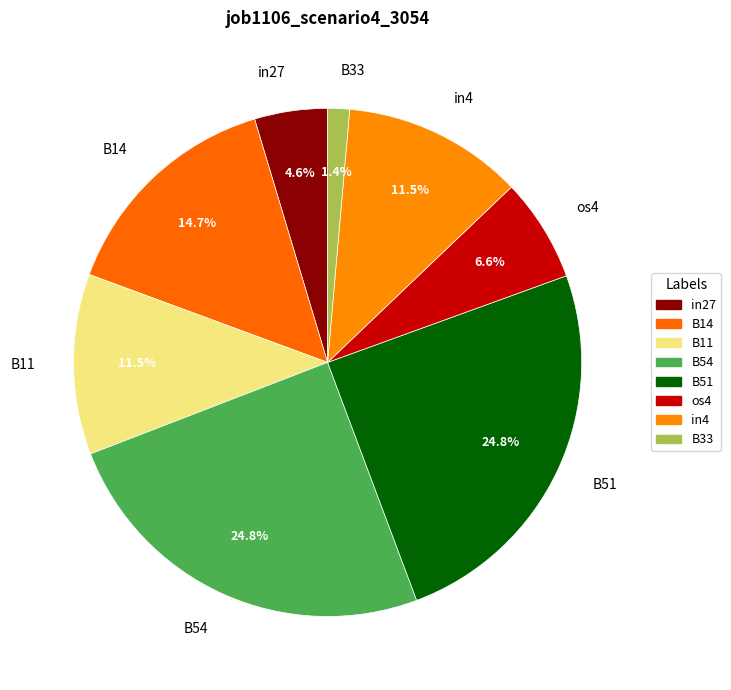

Which category has the smallest portion of the pie?

B33